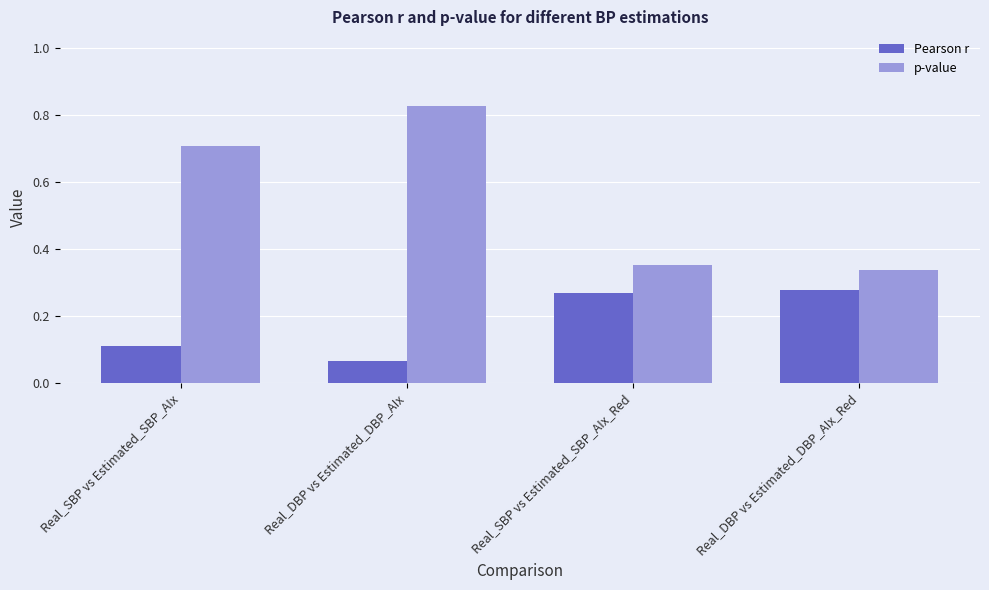

What is the label of the 3rd bar from the left?

Real_SBP vs Estimated_SBP_AIx_Red